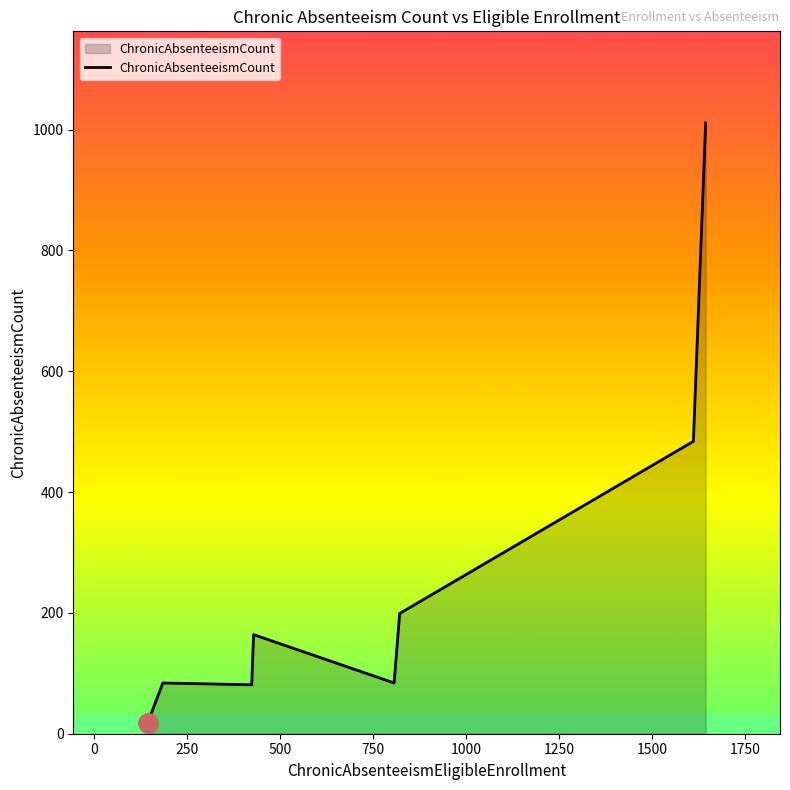

What is the sum of all values?

2125